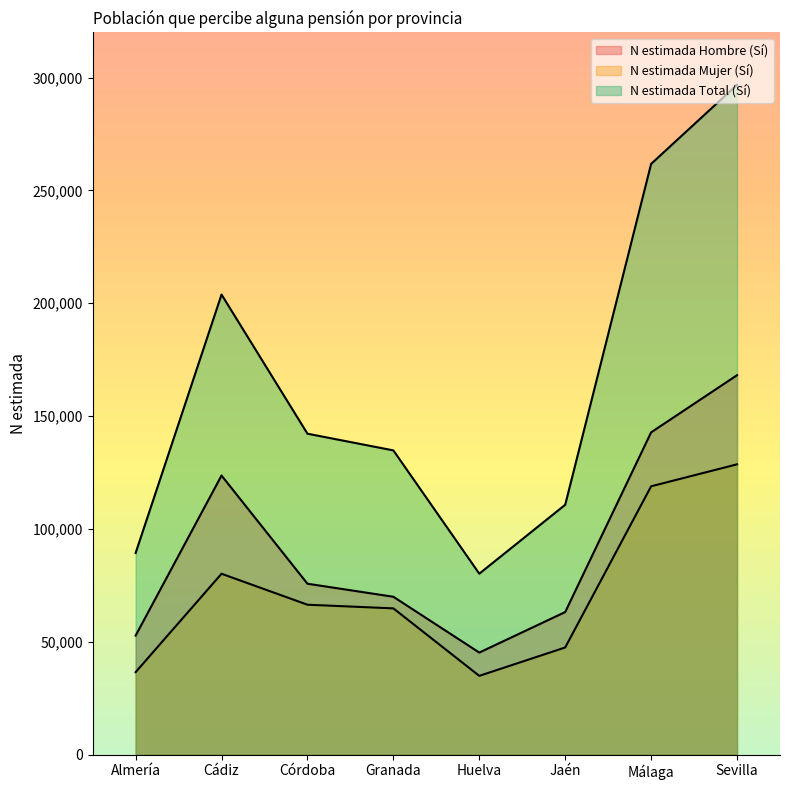

In N estimada Hombre (Sí), how many points are higher than both neighbors (excluding endpoints)?

1